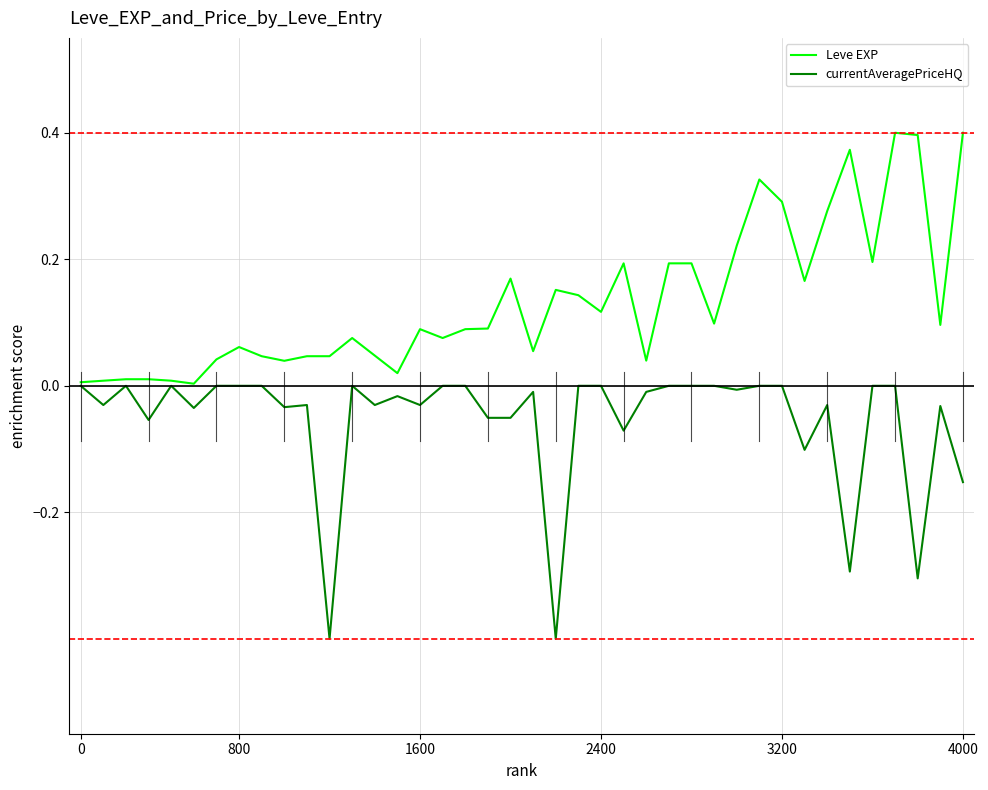

Which series has the largest total across all categories?

Leve EXP